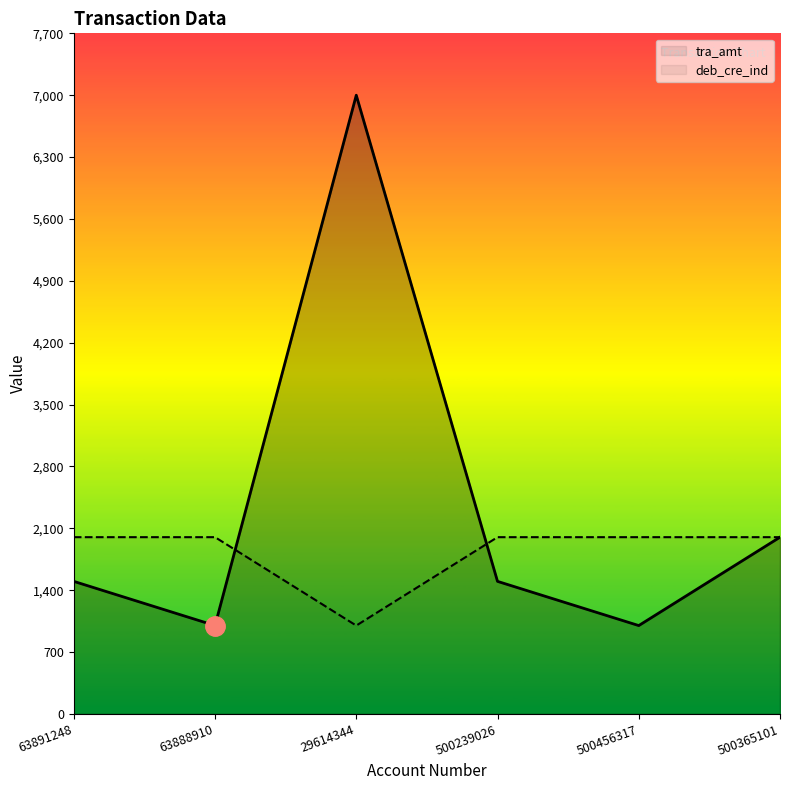

Is the value of tra_amt at 500365101 greater than the value of deb_cre_ind at 500365101?

No